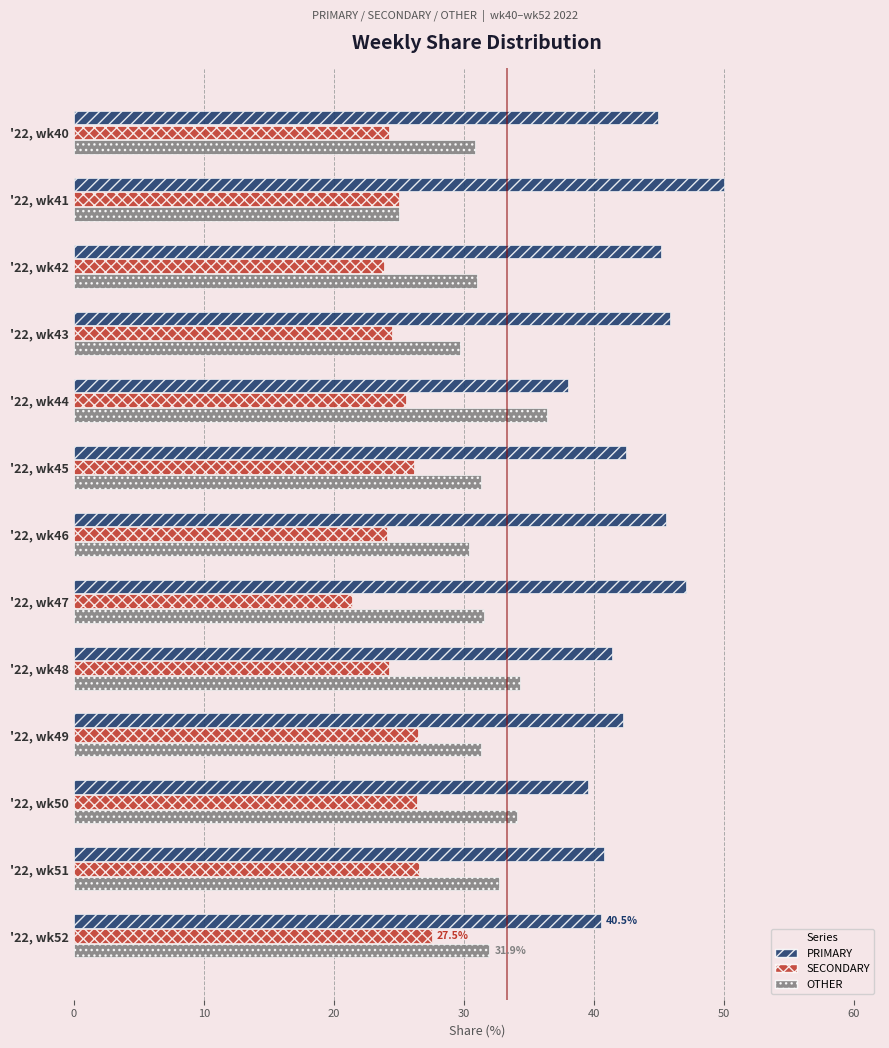

At which label does SECONDARY reach its minimum?

'22, wk47